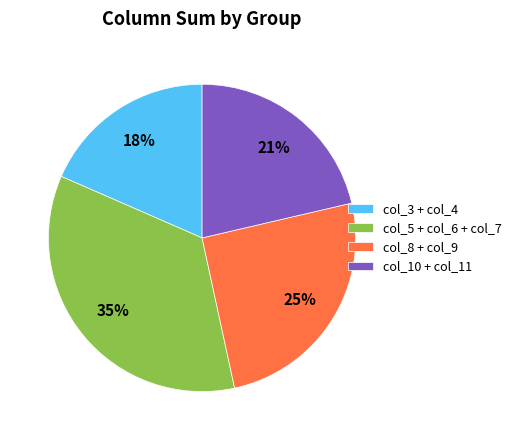

To the nearest percent, what is the difference between the col_8 + col_9 and col_3 + col_4 slice percentages?

7%